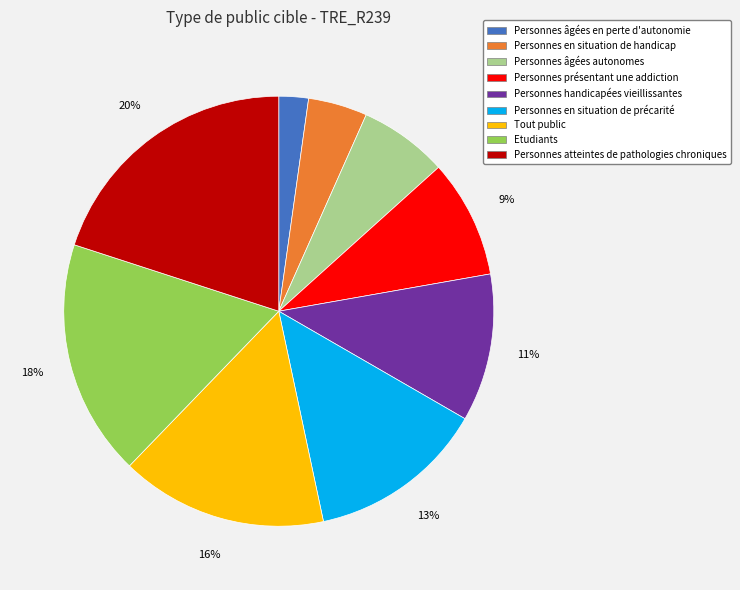

Combined, do Tout public and Personnes en situation de handicap account for over 50%?

No